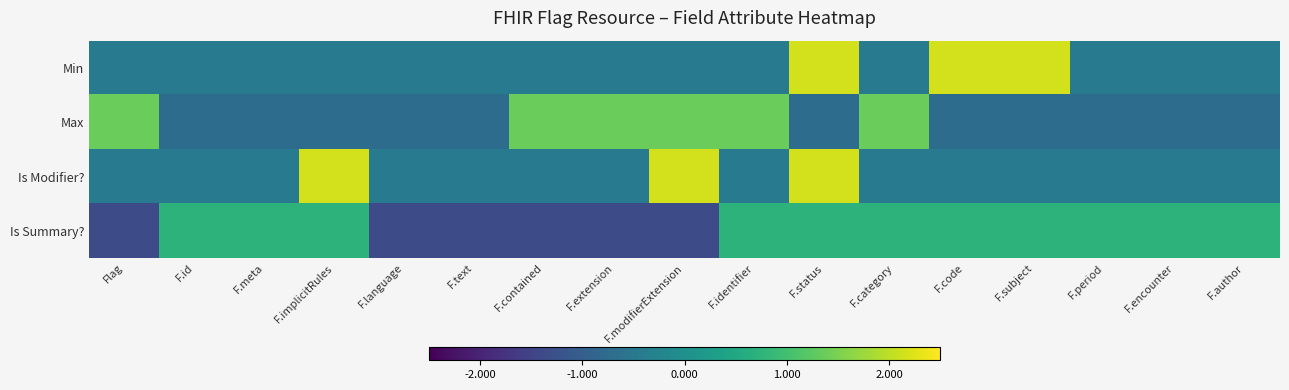

Reading right to left, transcribe all the data shown in this chart.

Min: F.author=-0.5	F.encounter=-0.5	F.period=-0.5	F.subject=2.2	F.code=2.2	F.category=-0.5	F.status=2.2	F.identifier=-0.5	F.modifierExtension=-0.5	F.extension=-0.5	F.contained=-0.5	F.text=-0.5	F.language=-0.5	F.implicitRules=-0.5	F.meta=-0.5	F.id=-0.5	Flag=-0.5
Max: F.author=-0.7	F.encounter=-0.7	F.period=-0.7	F.subject=-0.7	F.code=-0.7	F.category=1.4	F.status=-0.7	F.identifier=1.4	F.modifierExtension=1.4	F.extension=1.4	F.contained=1.4	F.text=-0.7	F.language=-0.7	F.implicitRules=-0.7	F.meta=-0.7	F.id=-0.7	Flag=1.4
Is Modifier?: F.author=-0.5	F.encounter=-0.5	F.period=-0.5	F.subject=-0.5	F.code=-0.5	F.category=-0.5	F.status=2.2	F.identifier=-0.5	F.modifierExtension=2.2	F.extension=-0.5	F.contained=-0.5	F.text=-0.5	F.language=-0.5	F.implicitRules=2.2	F.meta=-0.5	F.id=-0.5	Flag=-0.5
Is Summary?: F.author=0.7	F.encounter=0.7	F.period=0.7	F.subject=0.7	F.code=0.7	F.category=0.7	F.status=0.7	F.identifier=0.7	F.modifierExtension=-1.4	F.extension=-1.4	F.contained=-1.4	F.text=-1.4	F.language=-1.4	F.implicitRules=0.7	F.meta=0.7	F.id=0.7	Flag=-1.4